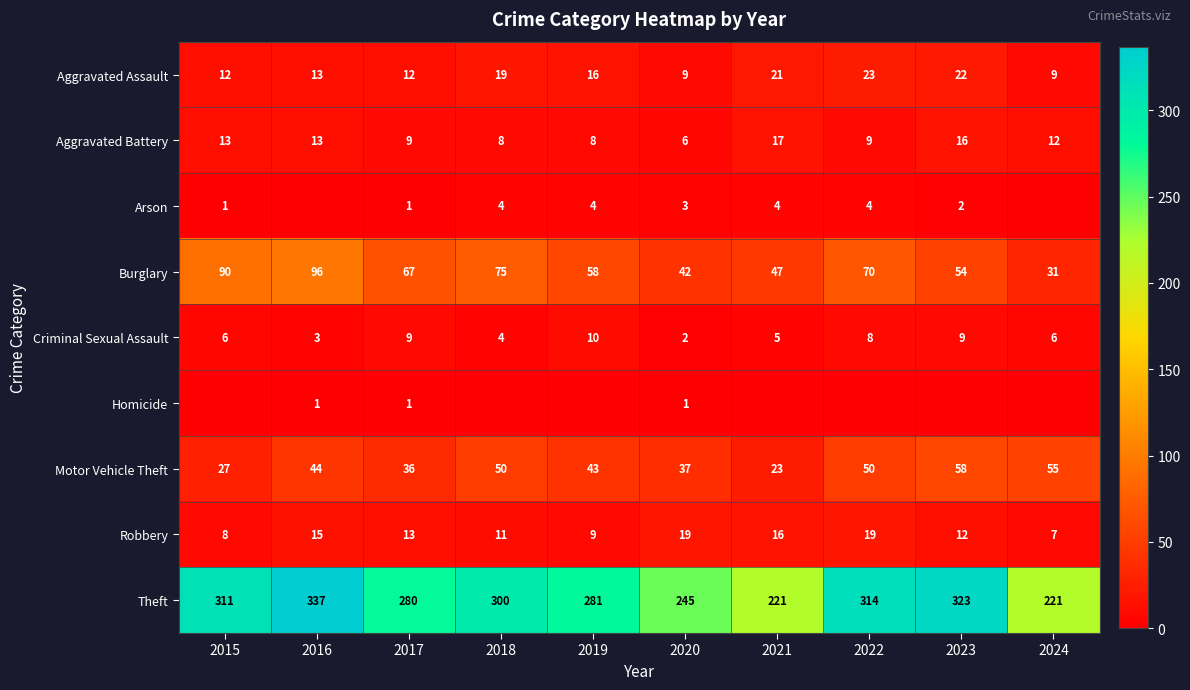

What is the maximum value for Theft?

337